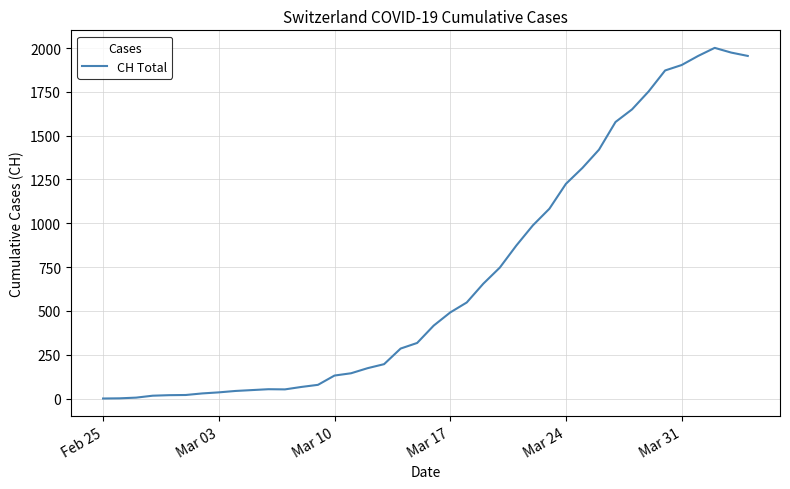

True or false: there are more than 1 points higher than both neighbors.

True